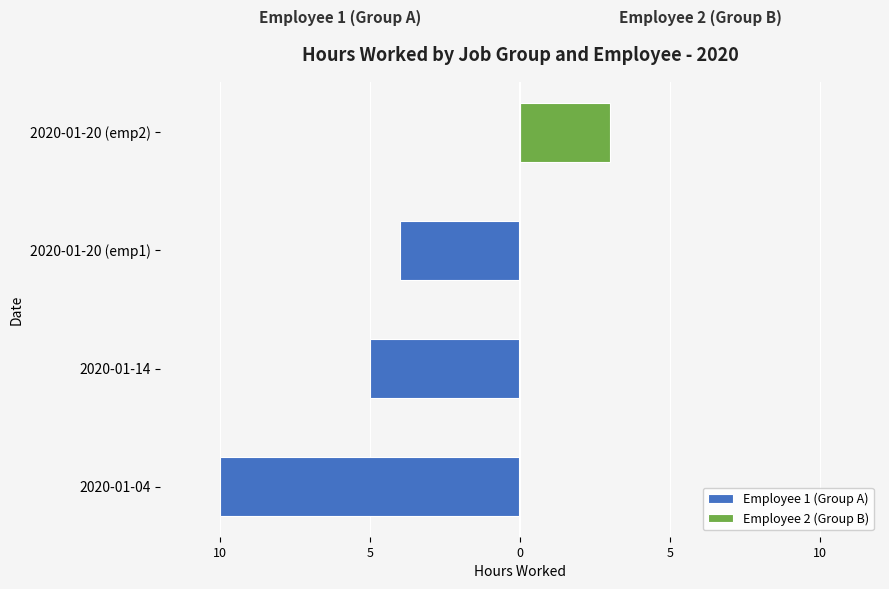

Between 2020-01-04 and 2020-01-14, which series saw the biggest shift?

Employee 1 (Group A)